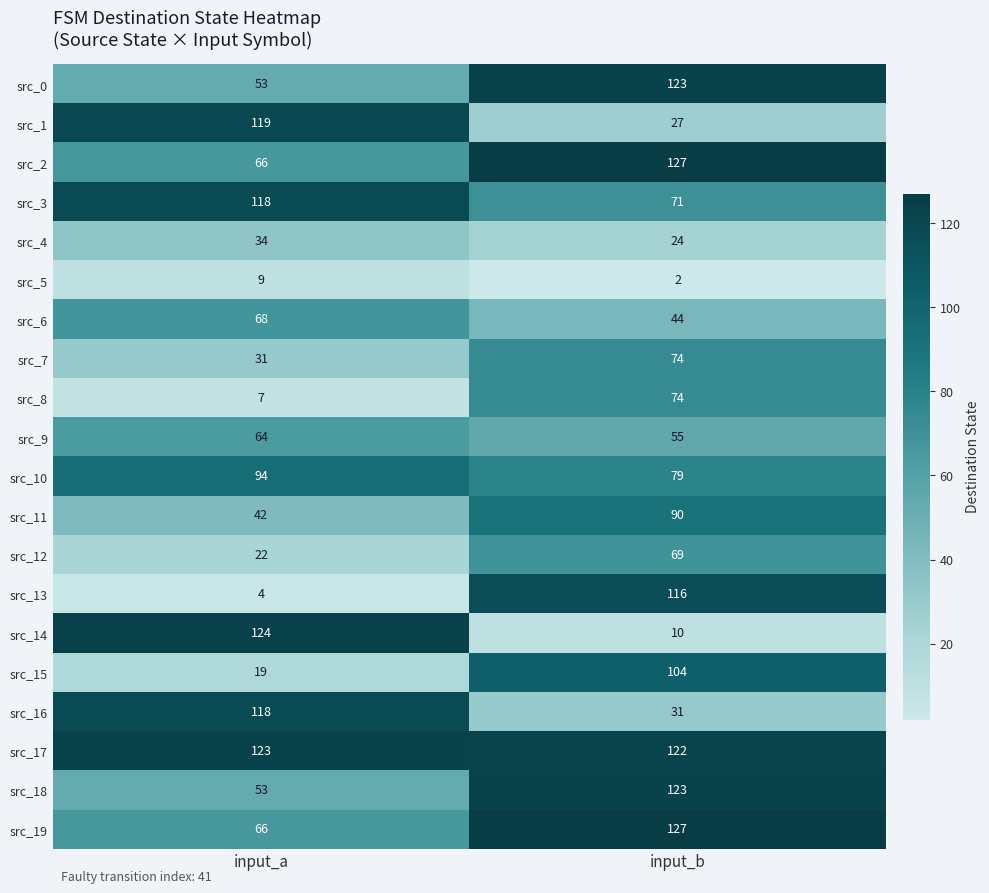

True or false: src_3 has a value of 71 at input_b.

True